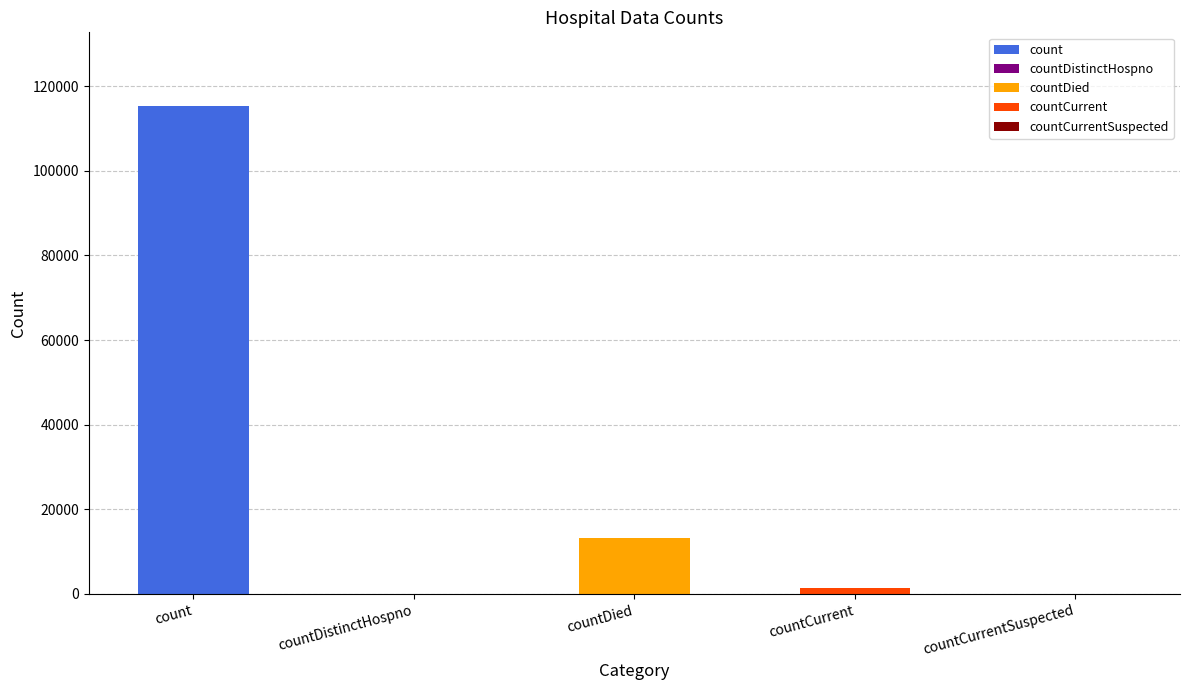

Between countCurrentSuspected and countCurrent, which is larger?

countCurrent